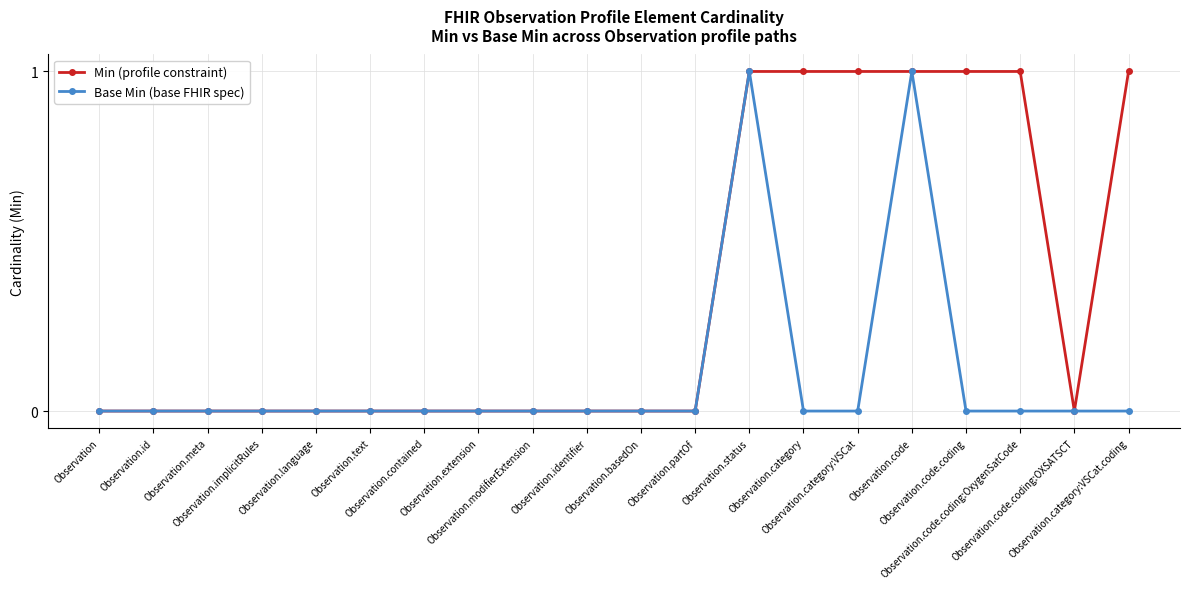

How many Base Min (base FHIR spec) values are between 0 and 1?

20